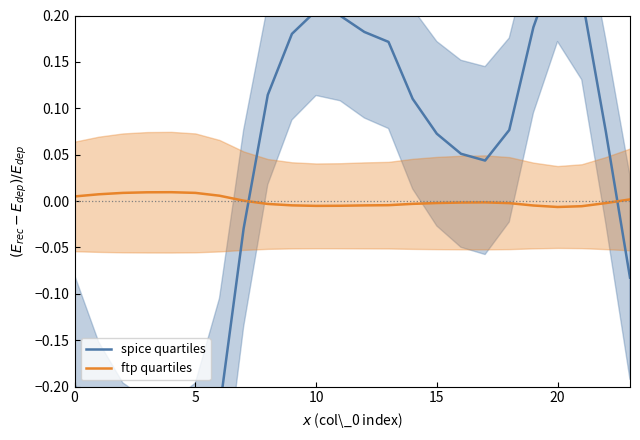

Where is ftp quartiles nearest to the value 0?

7